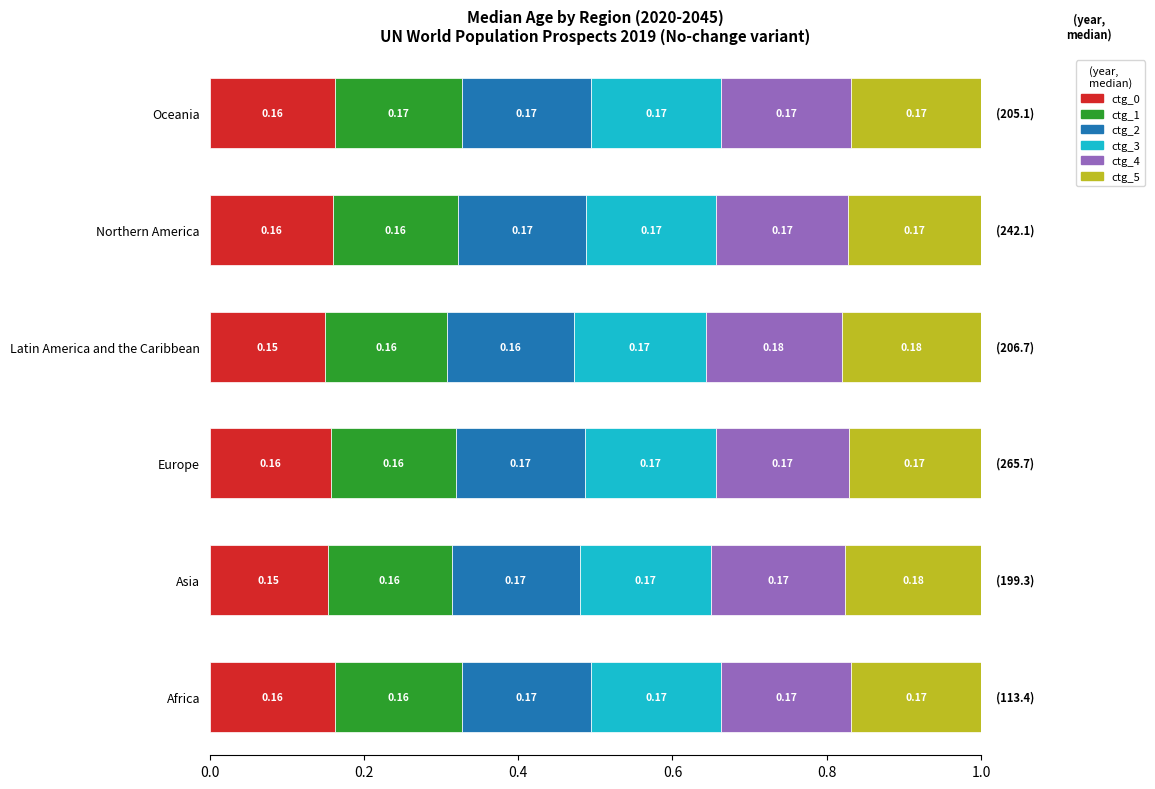

How many distinct data groups are displayed?

6